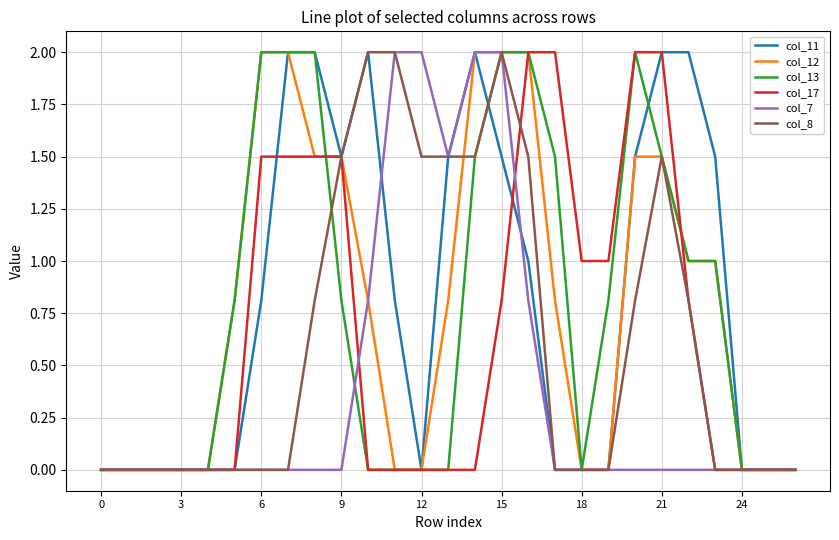

What is the difference between the maximum and minimum values in the col_17 series?

2.0